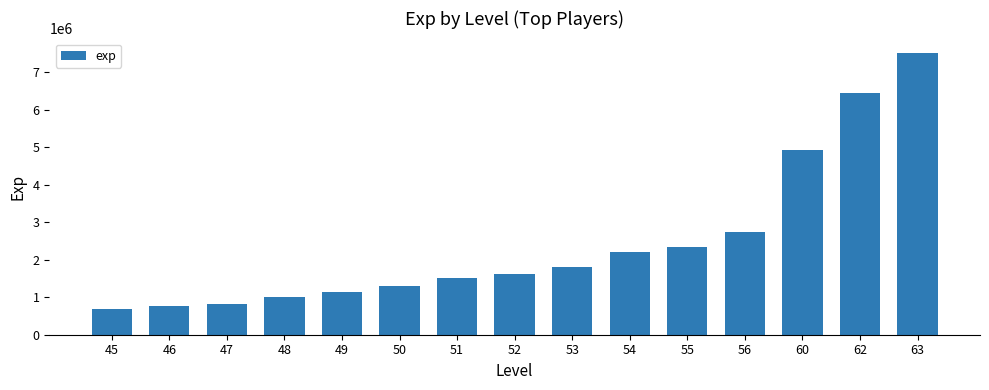

At which label is the value closest to 4101212?

60